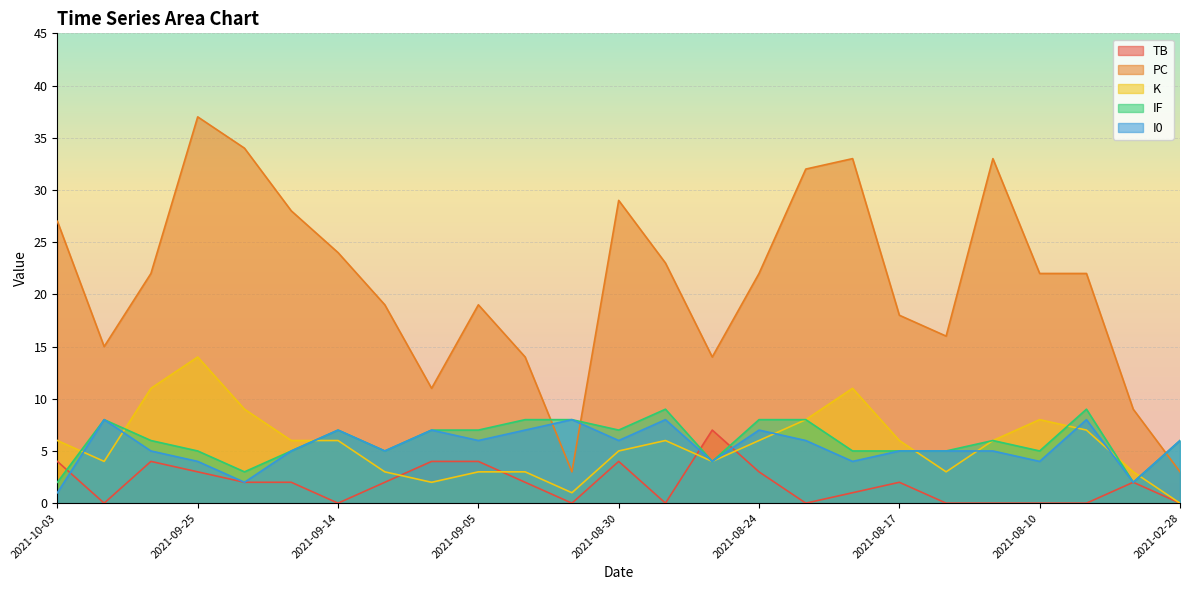

Is the value of PC at 2021-09-01 greater than the value of I0 at 2021-09-11?

No